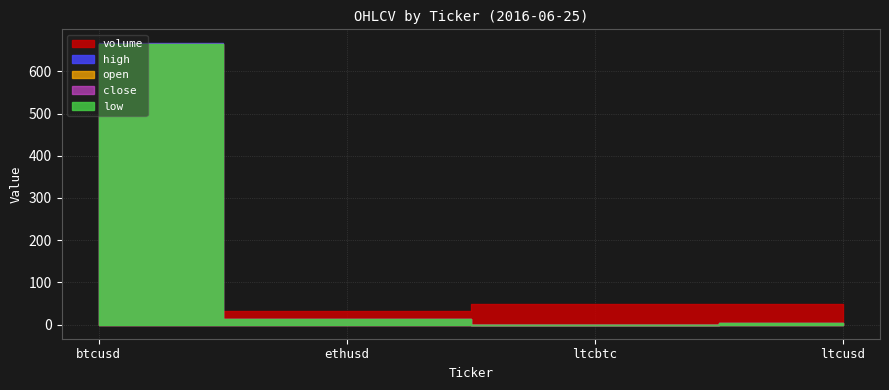

Reading left to right, extract all data points from this chart.

open: btcusd=665.1	ethusd=14.4	ltcbtc=0.0	ltcusd=4.2
close: btcusd=664.9	ethusd=14.3	ltcbtc=0.0	ltcusd=4.2
high: btcusd=666.1	ethusd=14.4	ltcbtc=0.0	ltcusd=4.2
low: btcusd=664.3	ethusd=14.3	ltcbtc=0.0	ltcusd=4.2
volume: btcusd=5.5	ethusd=33.1	ltcbtc=49.3	ltcusd=49.3